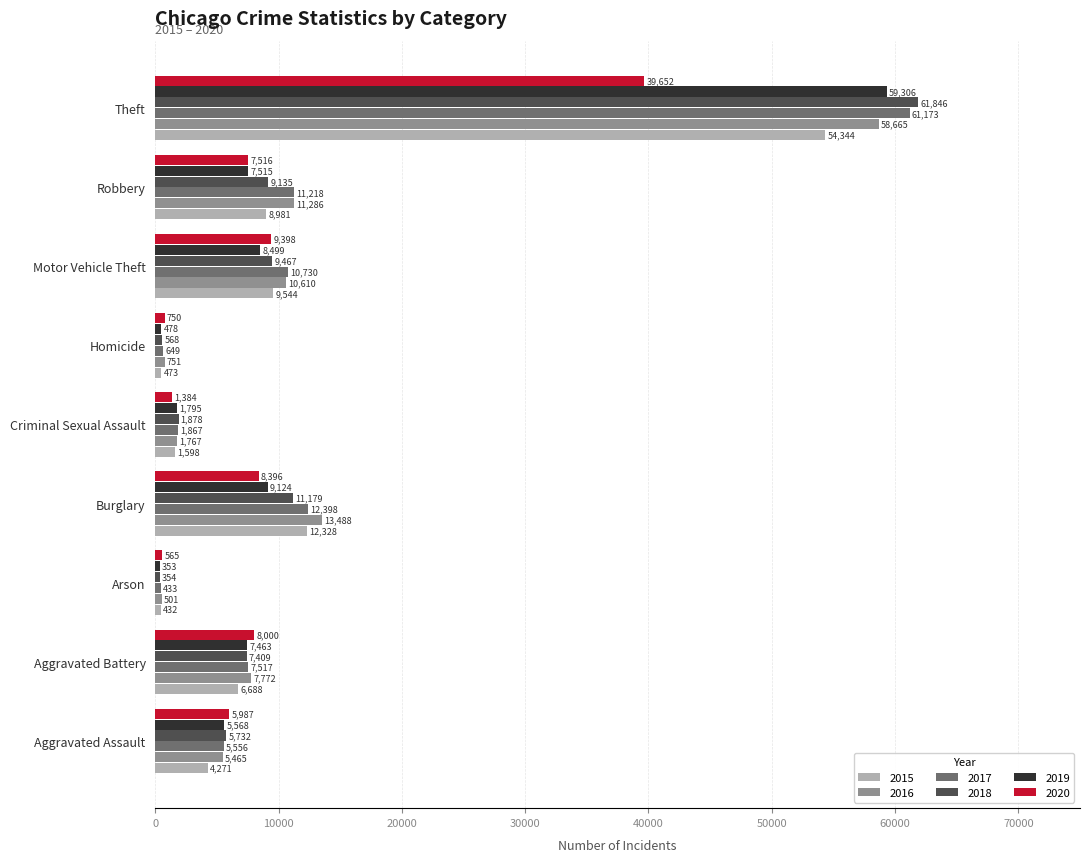

What is the difference between the 2015 values at Theft and Aggravated Battery?

47656